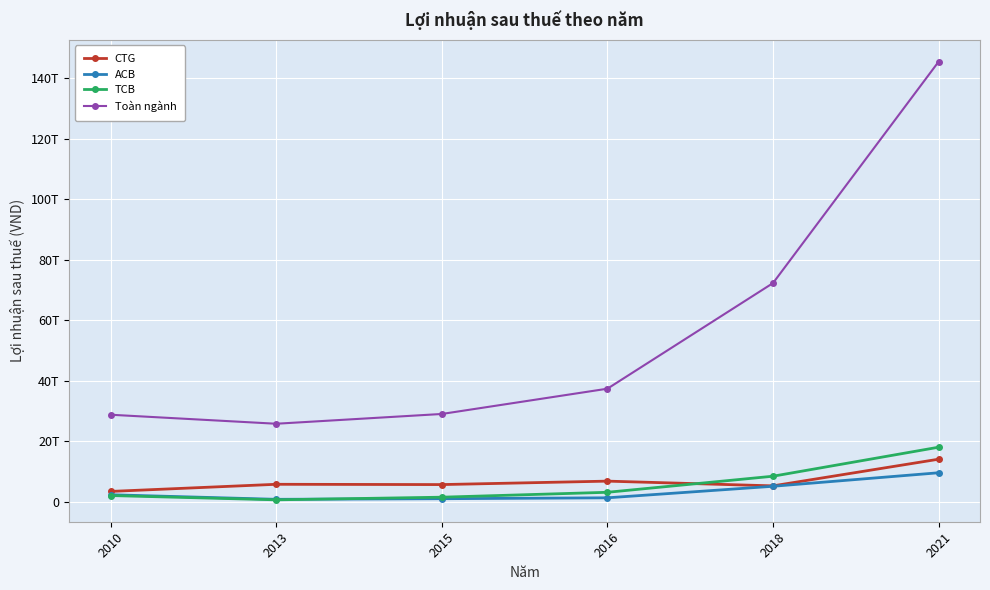

Which series has the largest total across all categories?

Toàn ngành